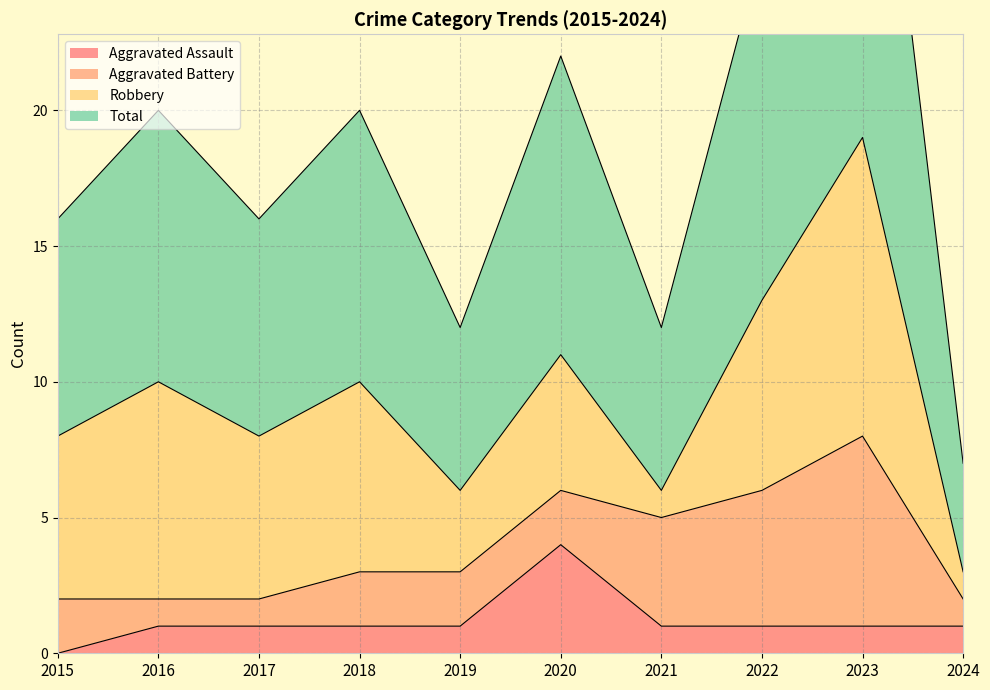

The Aggravated Assault series shows 1 at 2018. True or false?

True